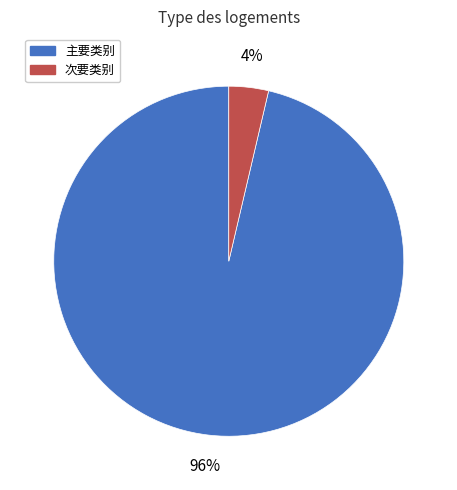

To the nearest percent, what is the average slice percentage?

50%